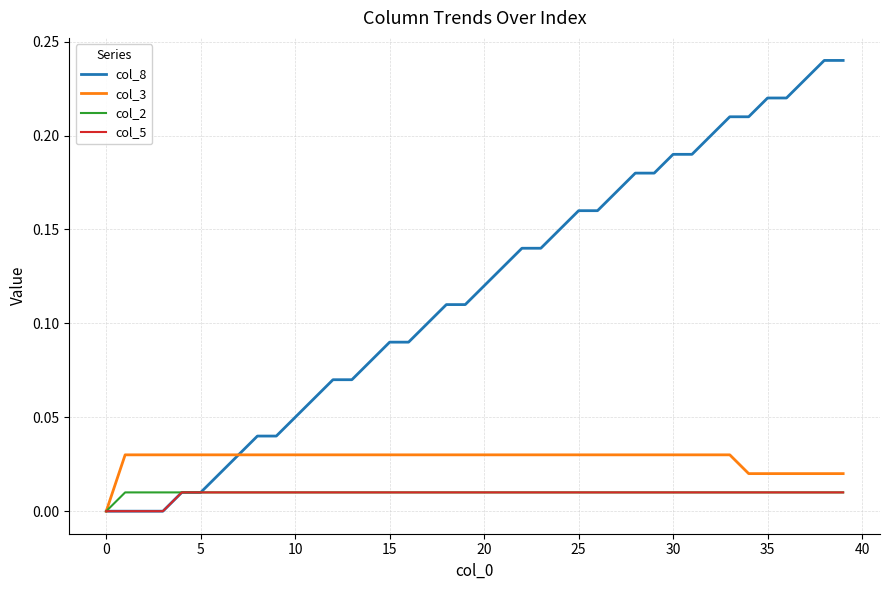

Which series has the widest spread of values?

col_8